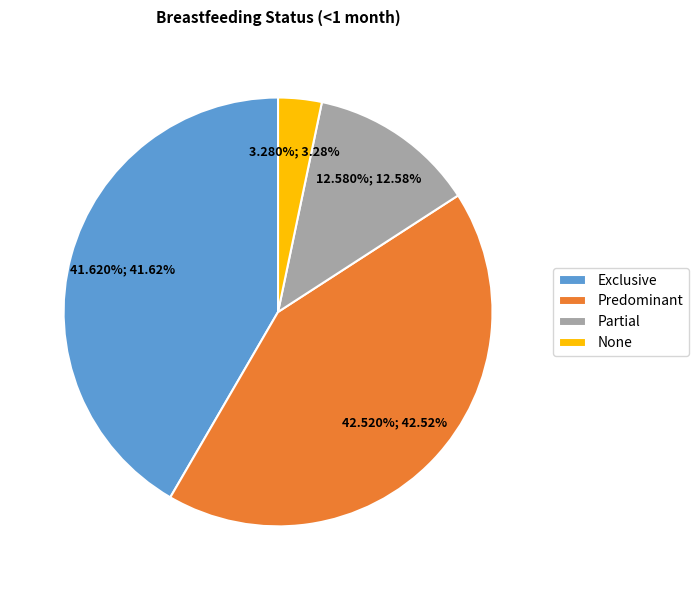

What percentage is the Partial slice, to the nearest percent?

13%